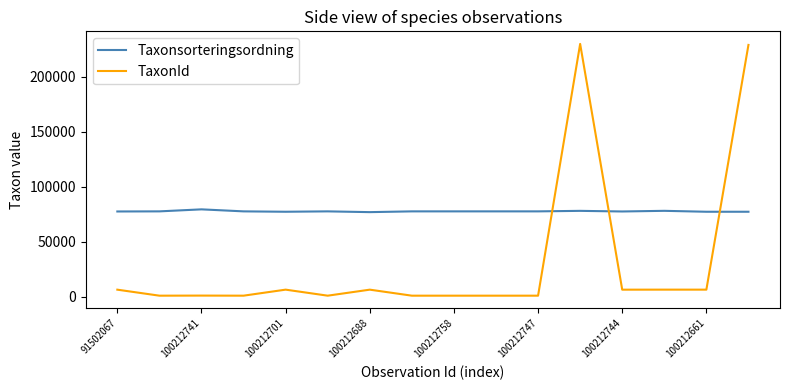

What is the lowest value of the Taxonsorteringsordning series?

76909